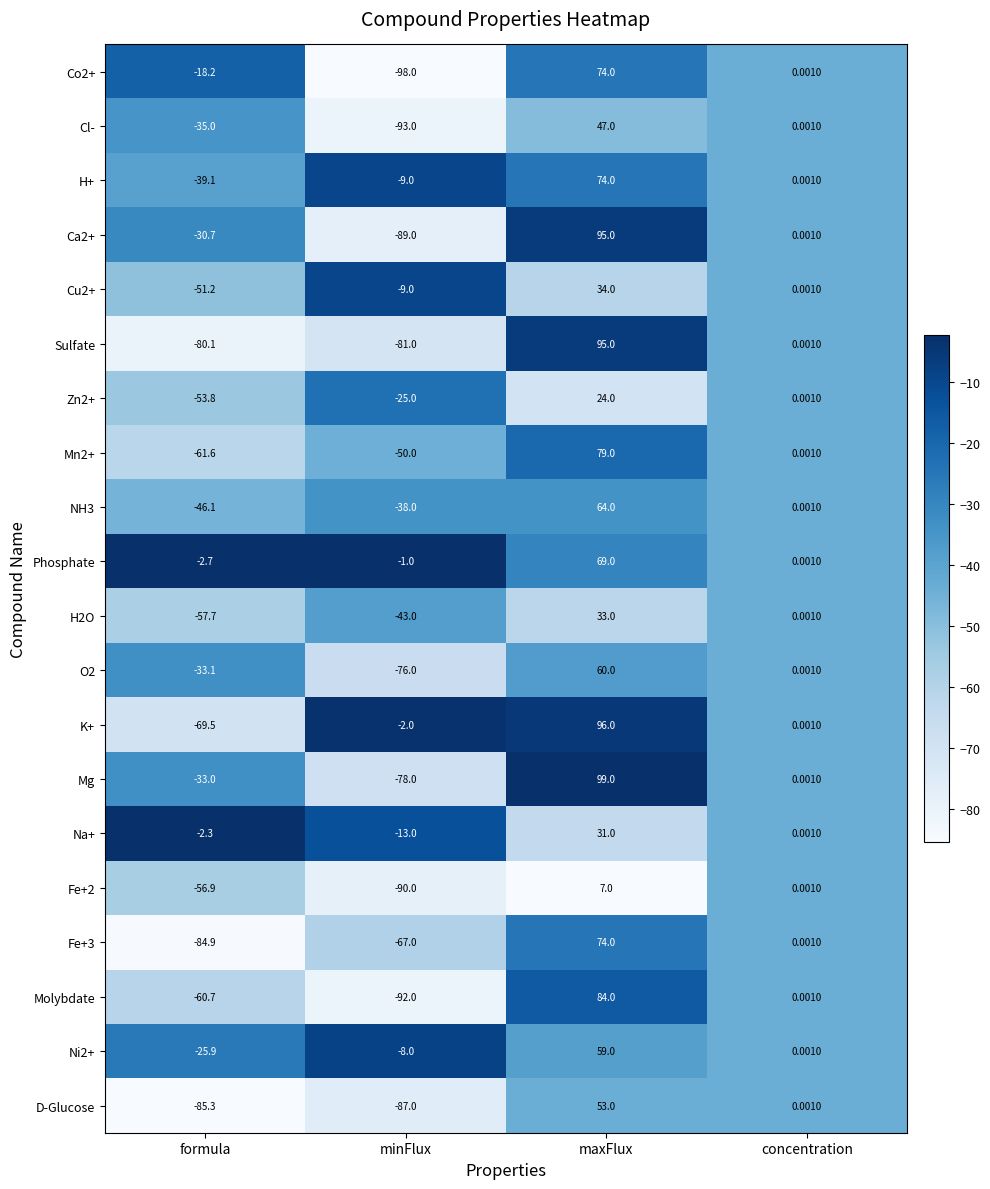

Is the value of D-Glucose at maxFlux greater than the value of Cl- at formula?

Yes